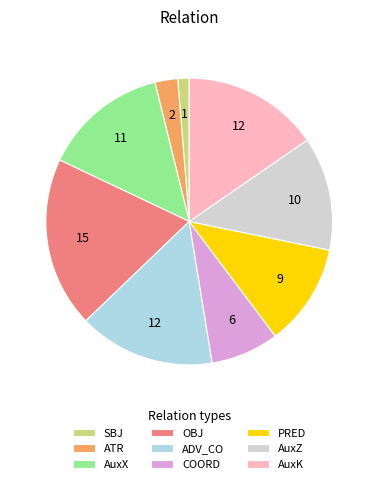

Which category has the smallest portion of the pie?

SBJ